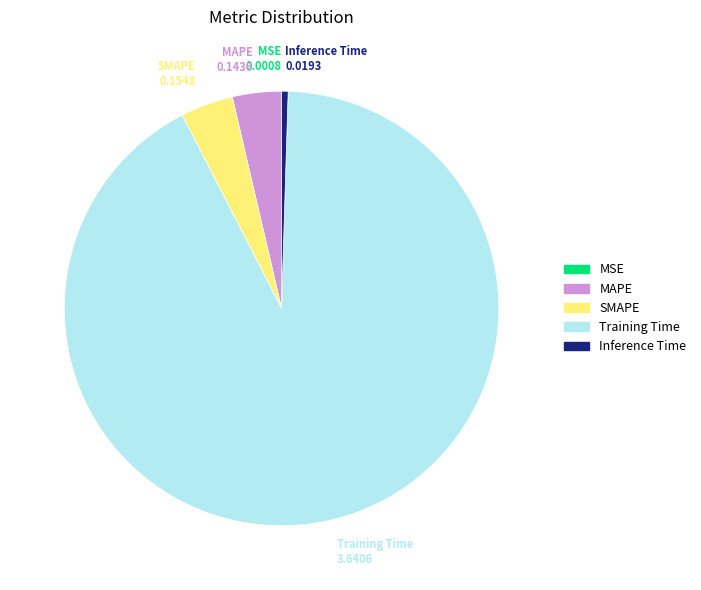

Is it true that MAPE is 9% of the pie?

False